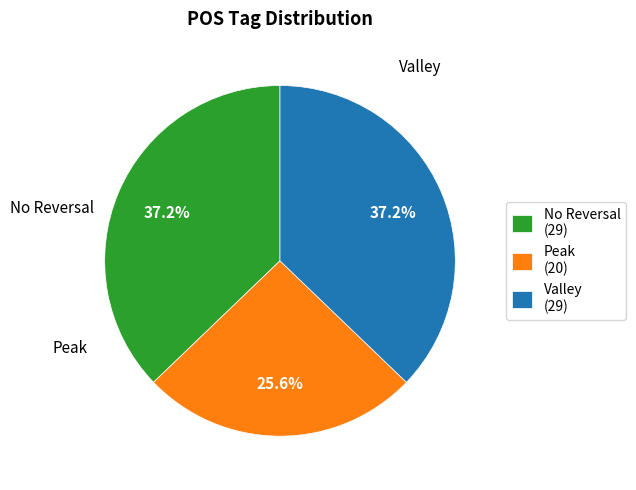

What is the ratio of the value at Peak (20) to the value at Valley (29)?

0.7